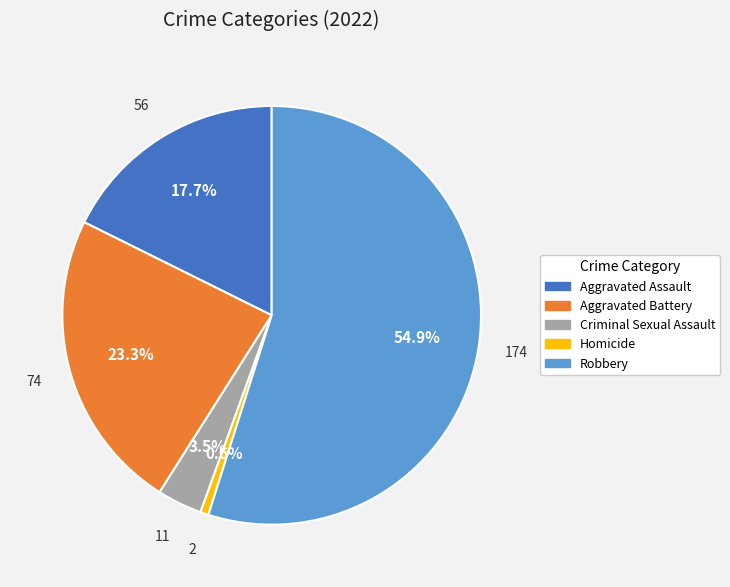

To the nearest percent, what is the combined percentage of Homicide and Aggravated Battery?

24%